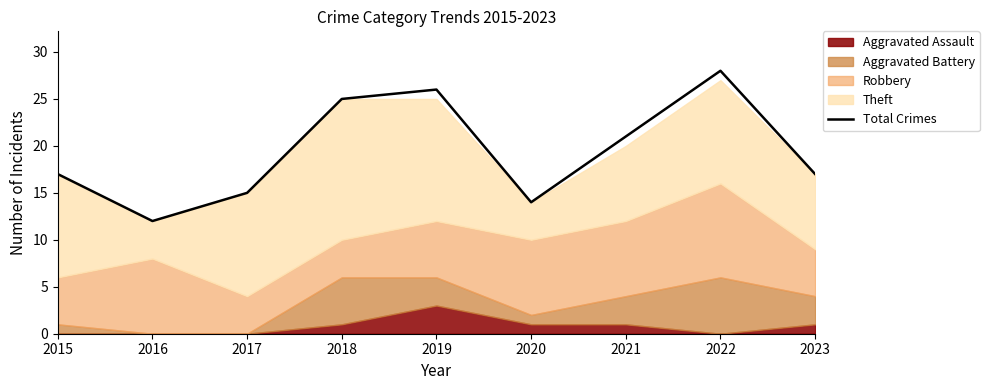

At which category does the chart reach its peak across all series?

2022